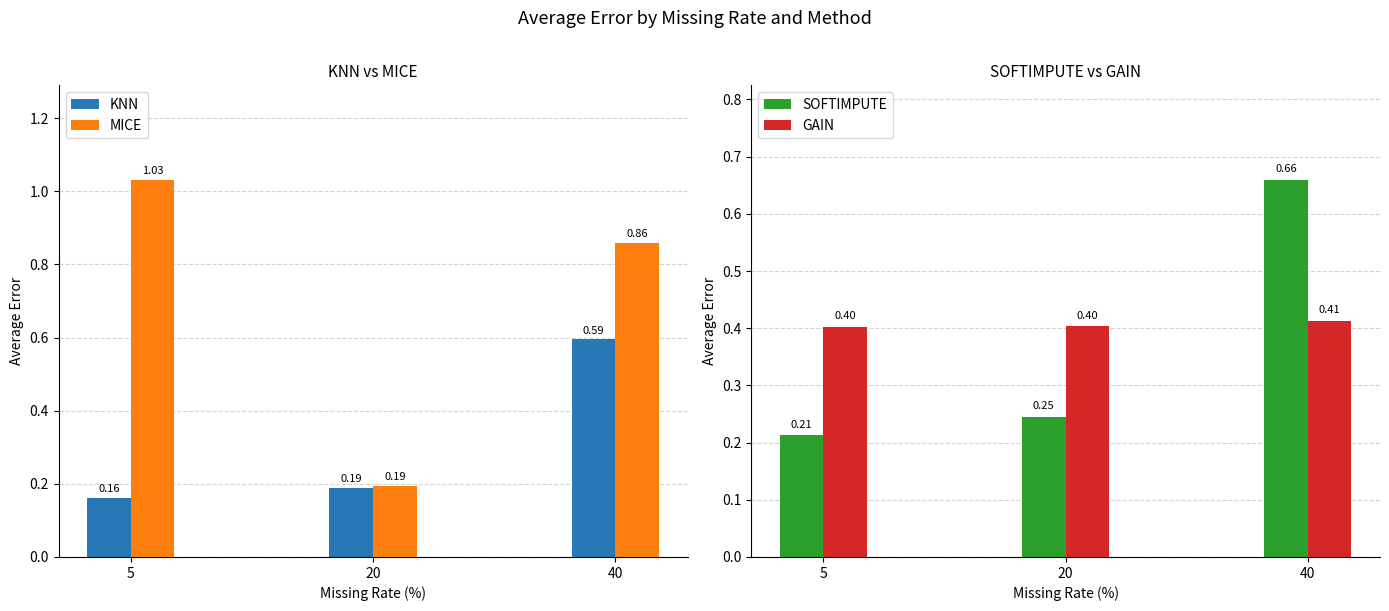

The MICE series shows 0.3 at 20. True or false?

False